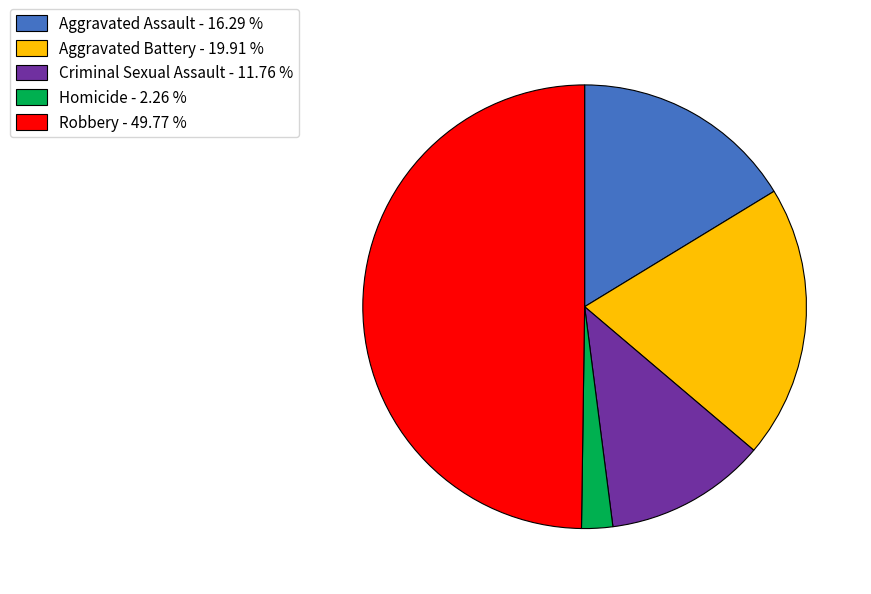

Between Aggravated Assault - 16.29 % and Aggravated Battery - 19.91 %, which is larger?

Aggravated Battery - 19.91 %